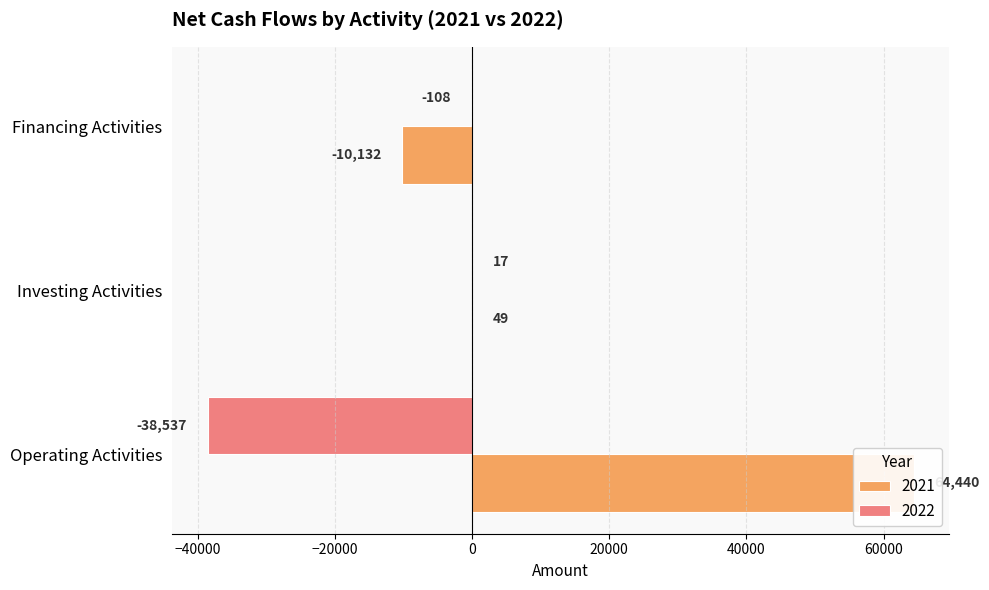

True or false: 2021 has a value of 49 at Investing Activities.

True